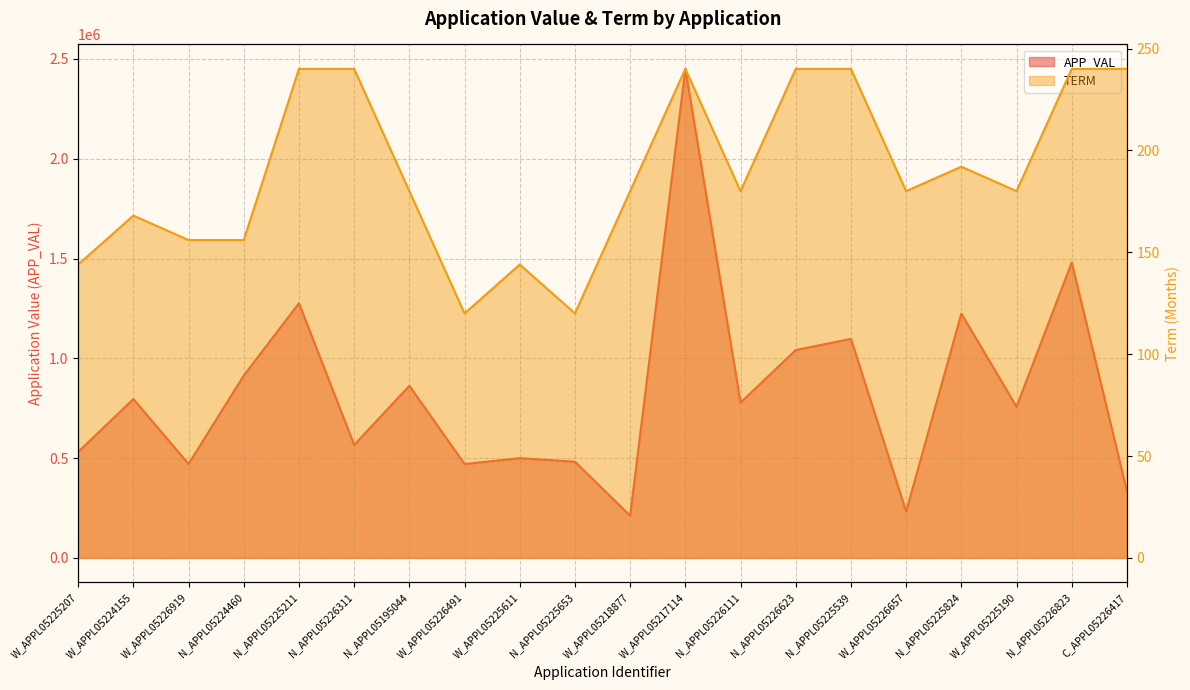

At how many categories does at least one series exceed 485363?

14